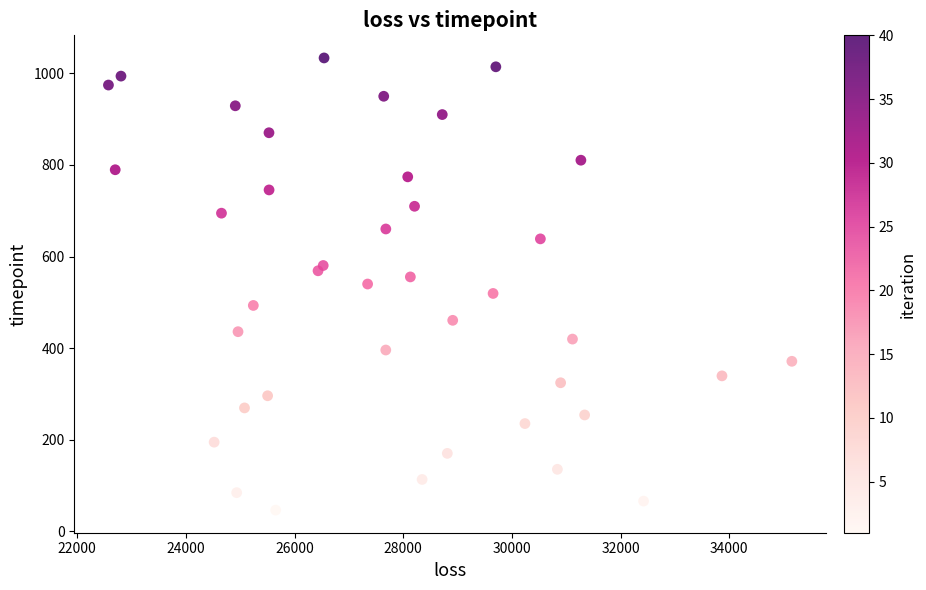

What is the range of X values (max minus min)?

12575.8